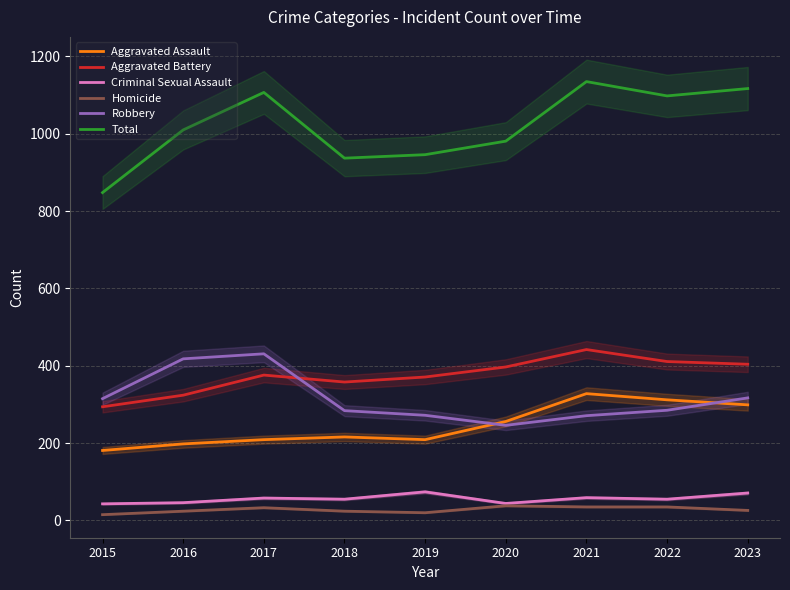

Rank the series by their maximum value, from lowest to highest.

Homicide, Criminal Sexual Assault, Aggravated Assault, Robbery, Aggravated Battery, Total